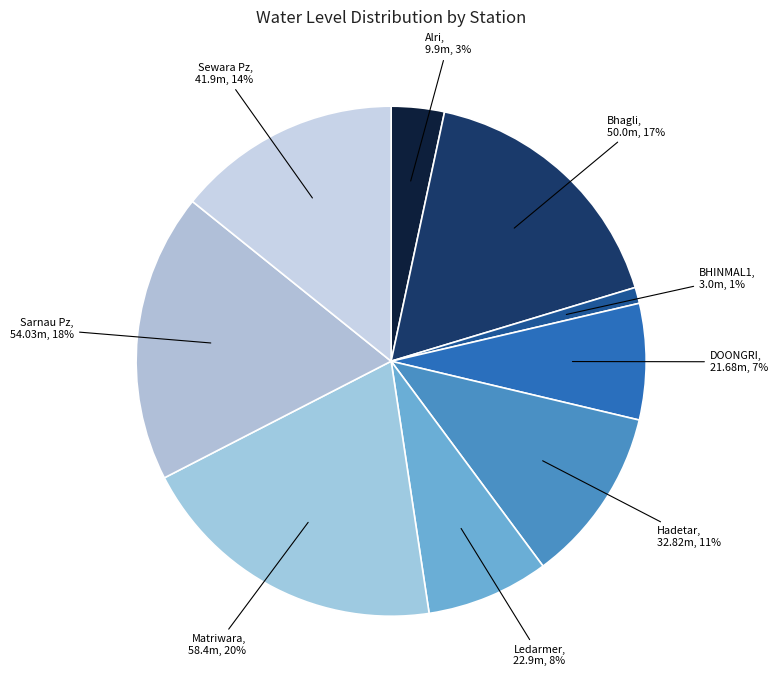

To the nearest percent, what is the difference between the largest and smallest slice percentages?

19%